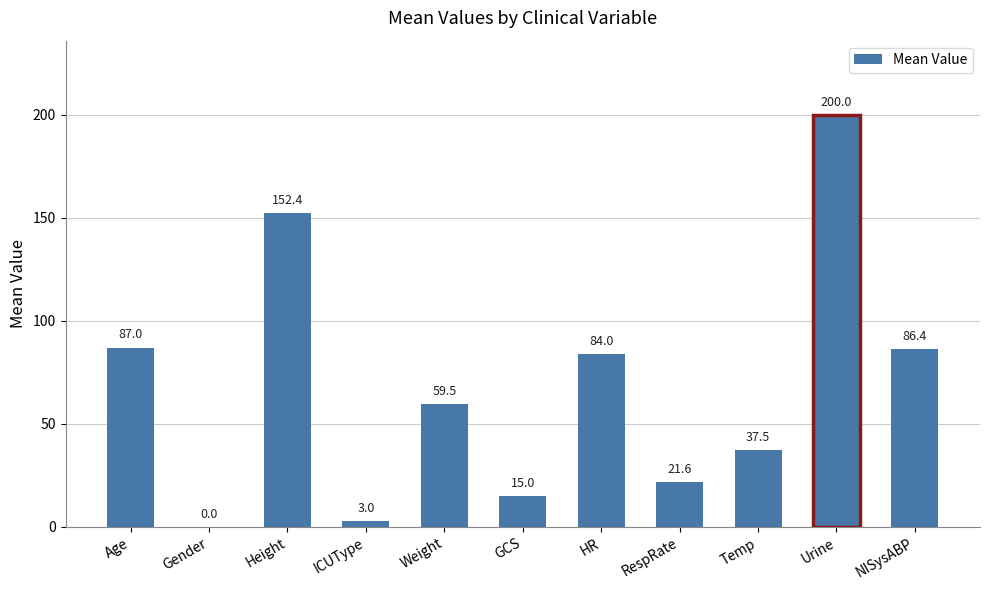

Reading right to left, extract all data points from this chart.

NISysABP=86.4	Urine=200.0	Temp=37.5	RespRate=21.6	HR=84.0	GCS=15.0	Weight=59.5	ICUType=3.0	Height=152.4	Gender=0.0	Age=87.0